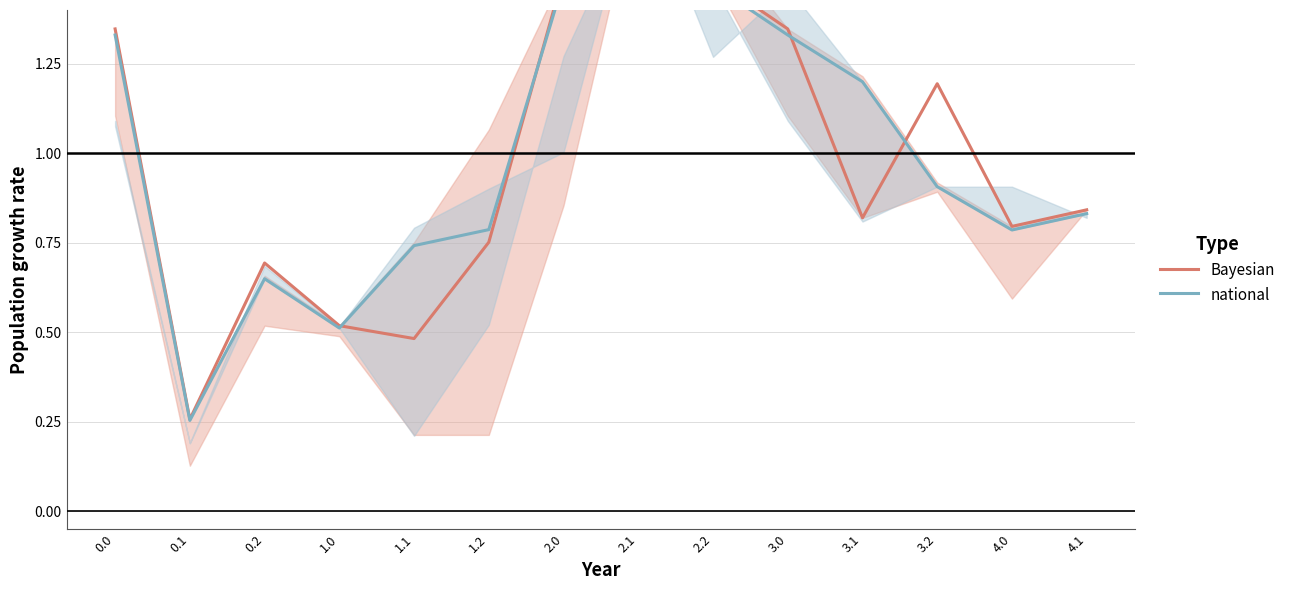

What is the total value across all series at 1.1?

1.2